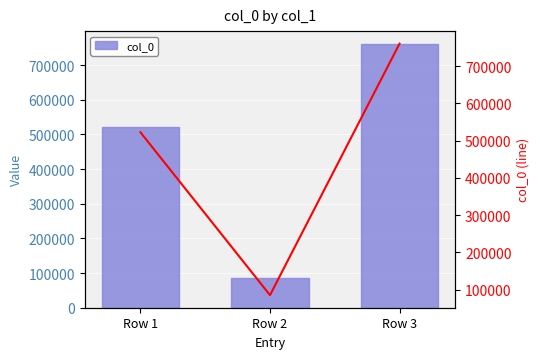

Reading left to right, list all the values displayed in this chart.

col_0: Row 1=522247	Row 2=85367	Row 3=760113
col_0 line: Row 1=522247	Row 2=85367	Row 3=760113